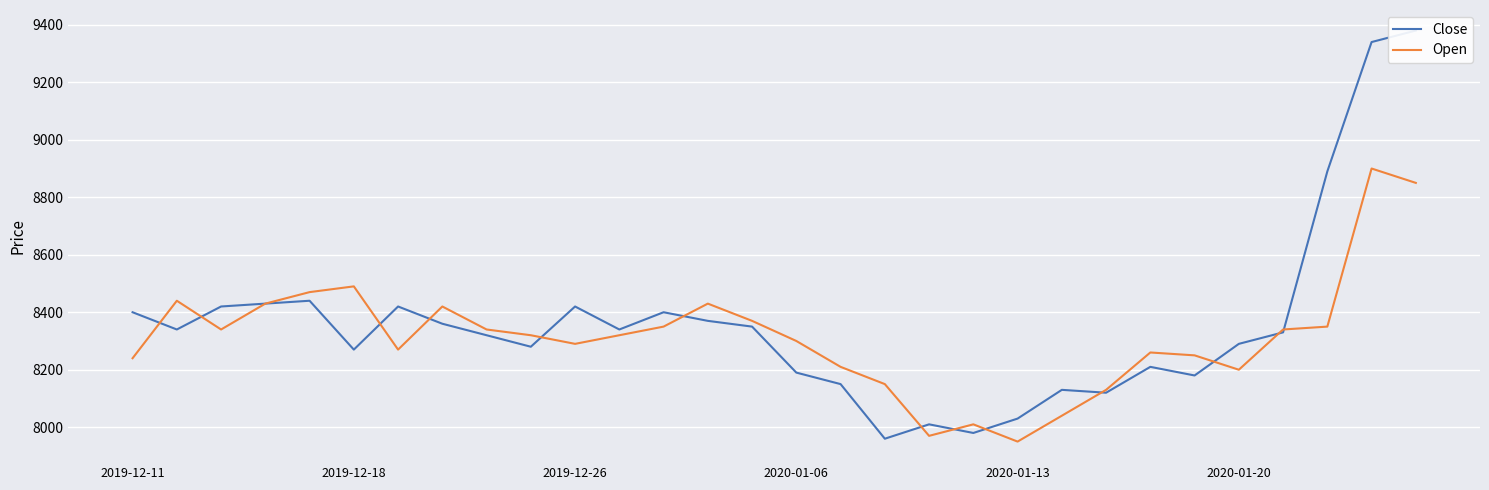

How many data points in Open are above 8320?

14